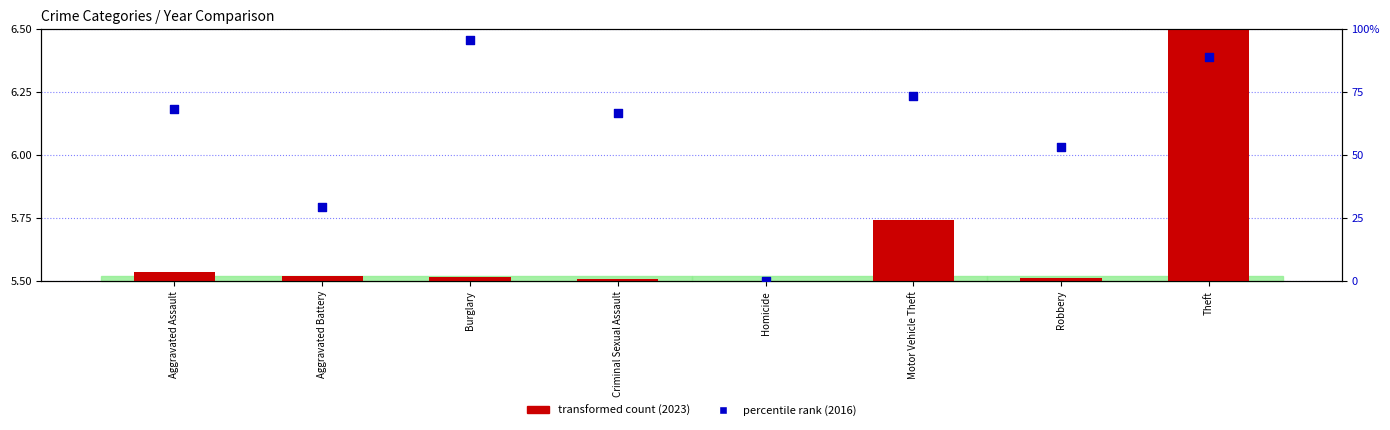

What is the total value across all series at Burglary?

101.2